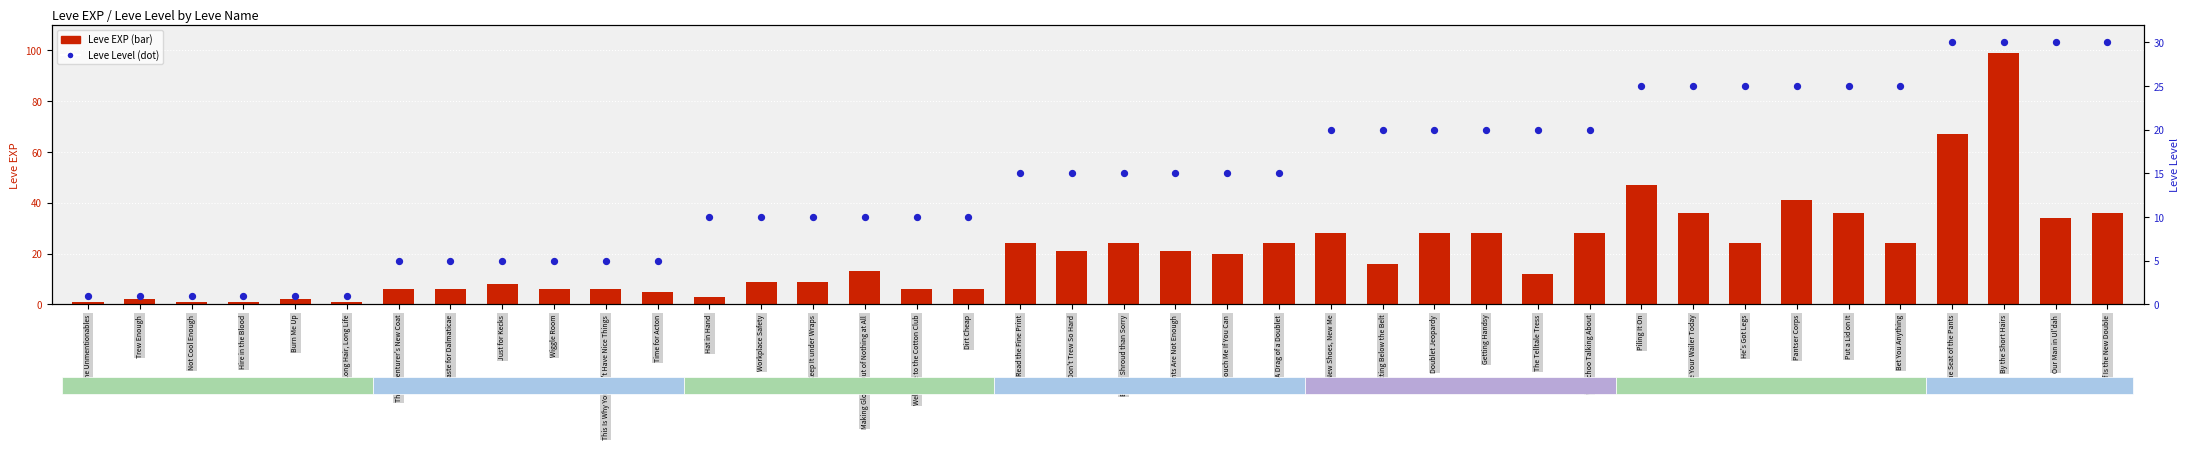

Which series has the largest total across all categories?

Leve EXP